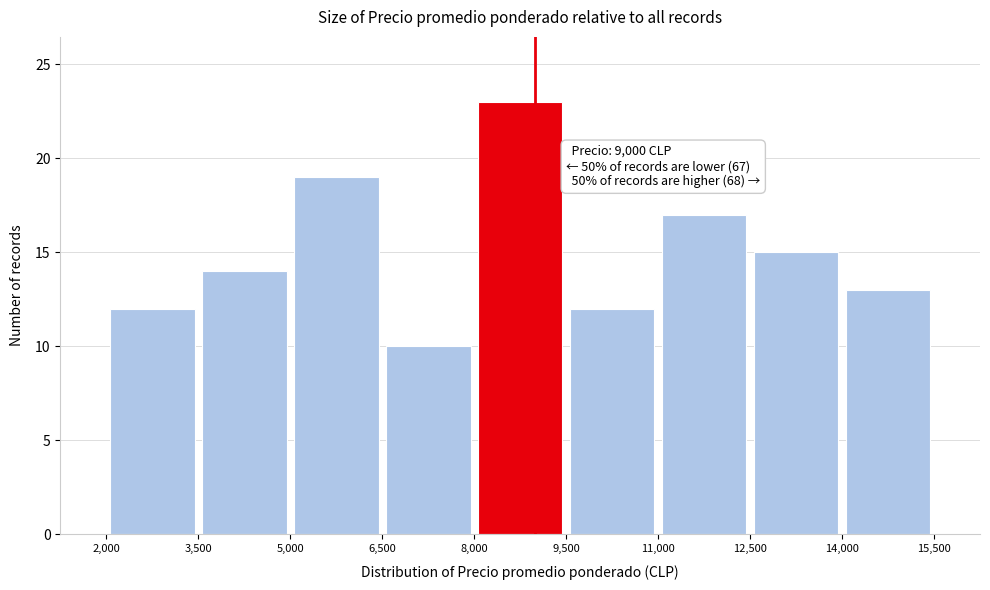

Over which range of the x-axis is the bar tallest?

8,000 to 9,500